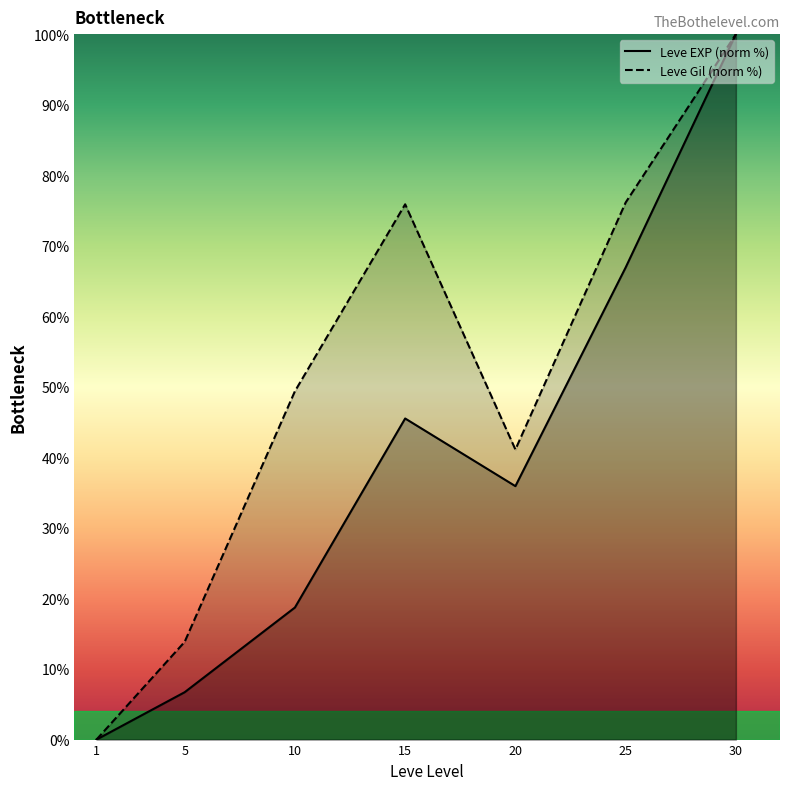

What is the average value of the Leve EXP (norm %) series?

39.1